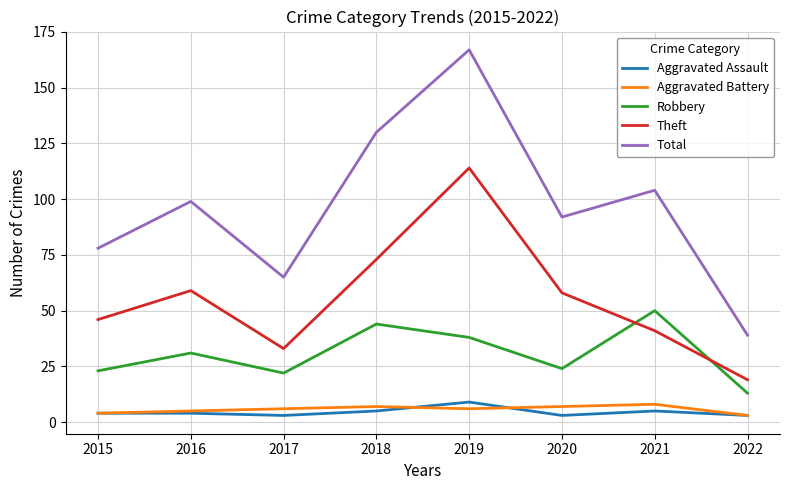

What is the highest value of the Total series?

167